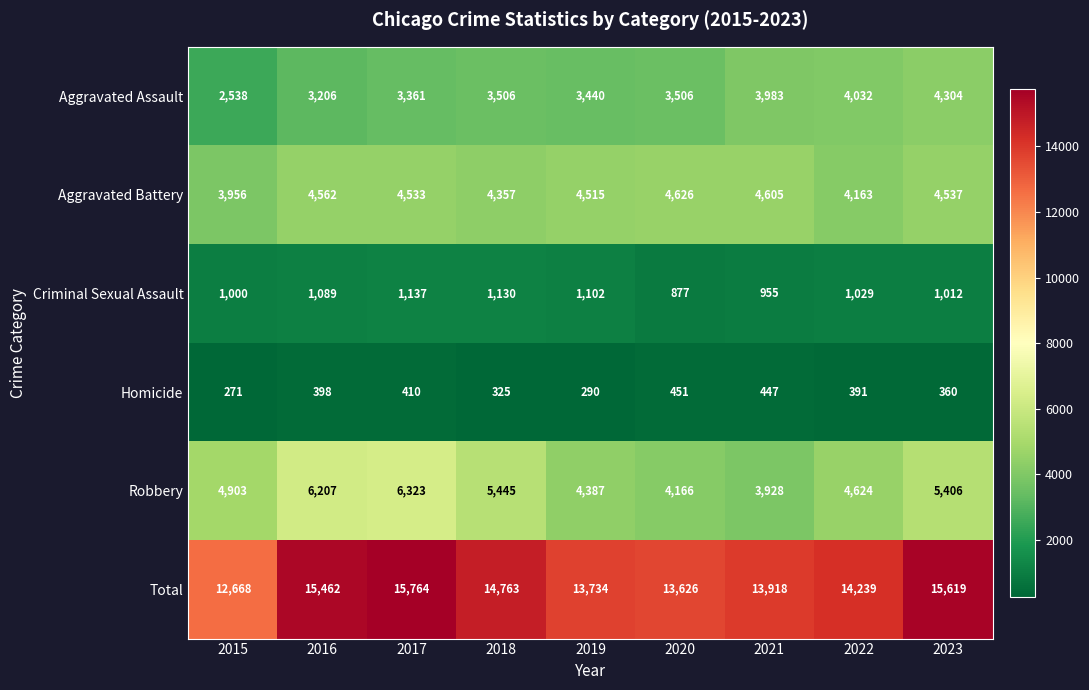

What is the sum of the Total values at 2017 and 2021?

29682